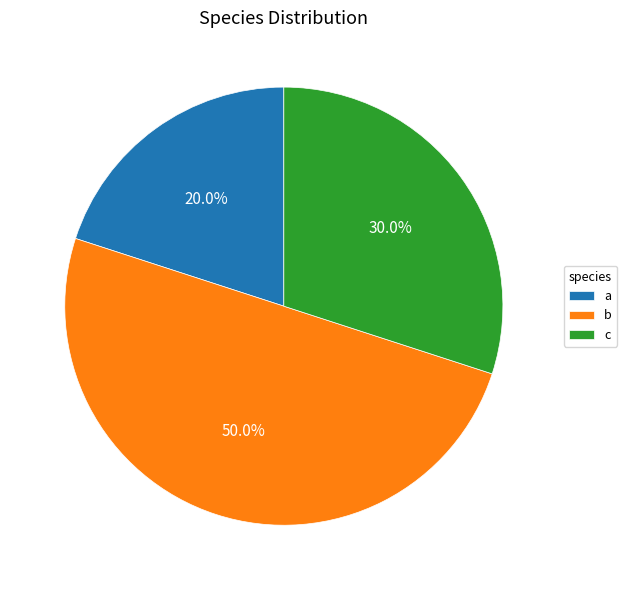

Rank the categories by value from lowest to highest.

a, c, b